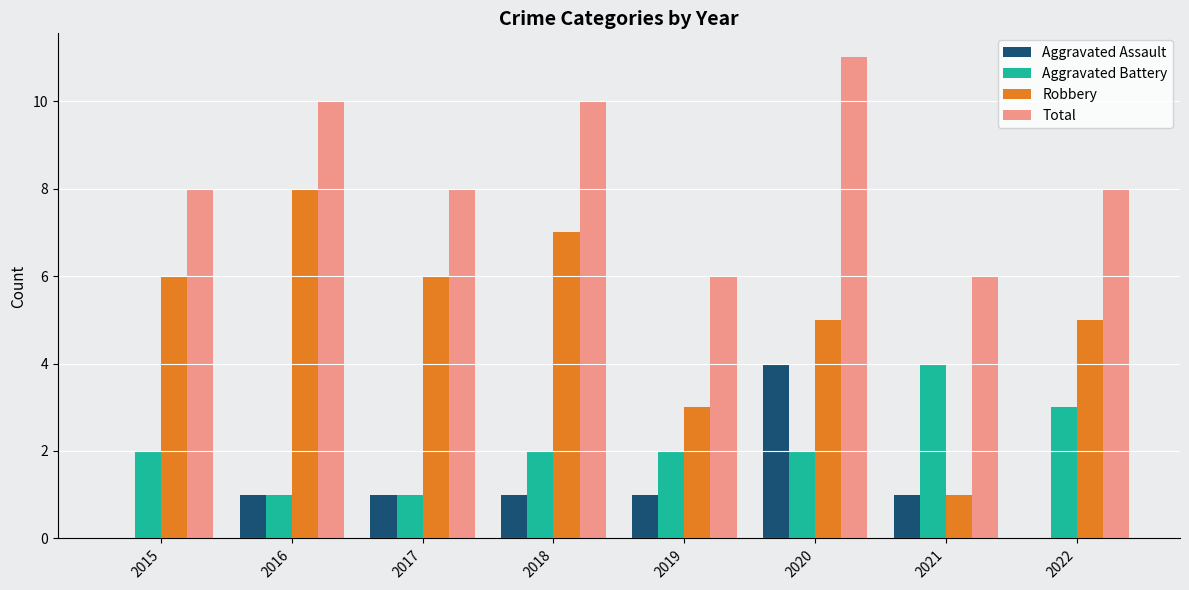

What is the sum of the Total values at 2015 and 2020?

19